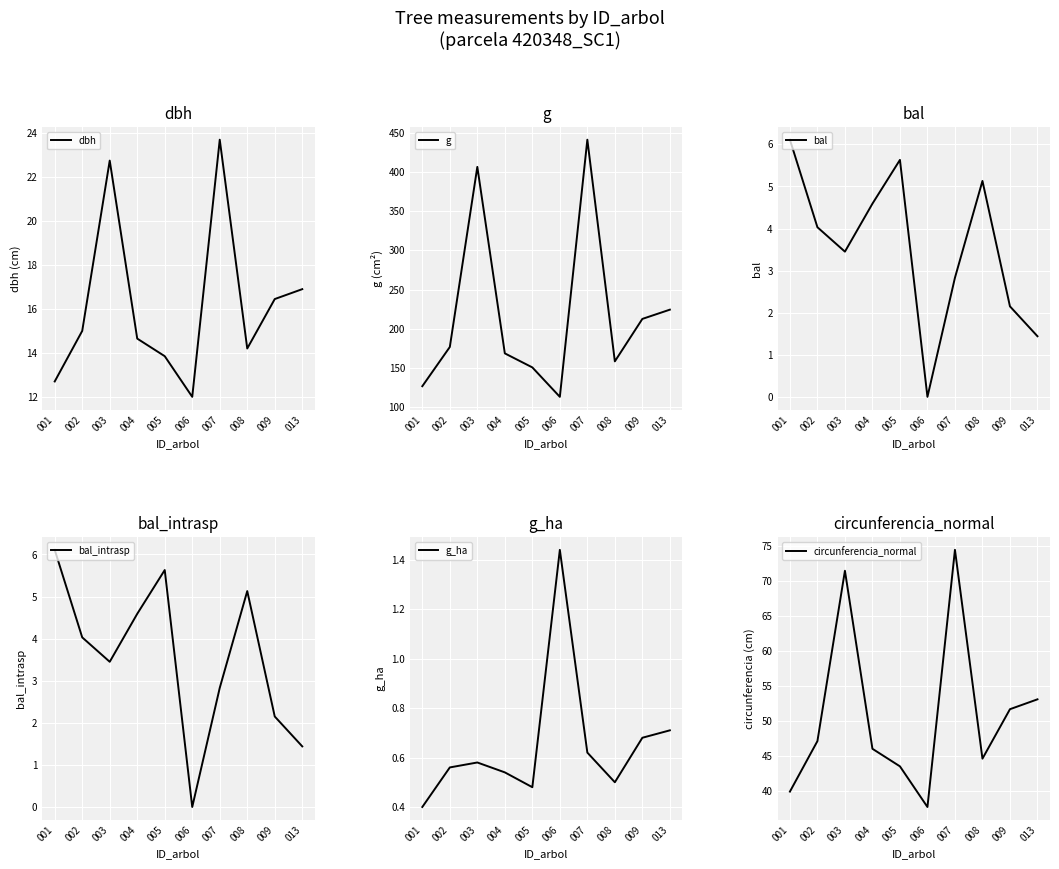

What is the difference between the dbh values at 003 and 008?

8.6